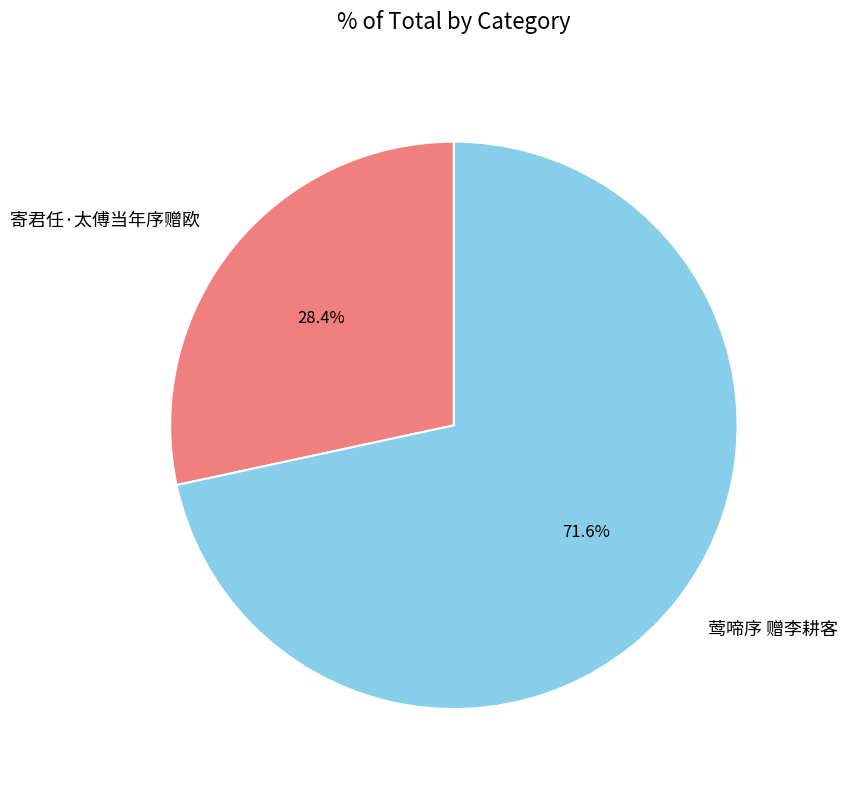

To the nearest percent, what portion does 莺啼序 赠李耕客 represent?

72%